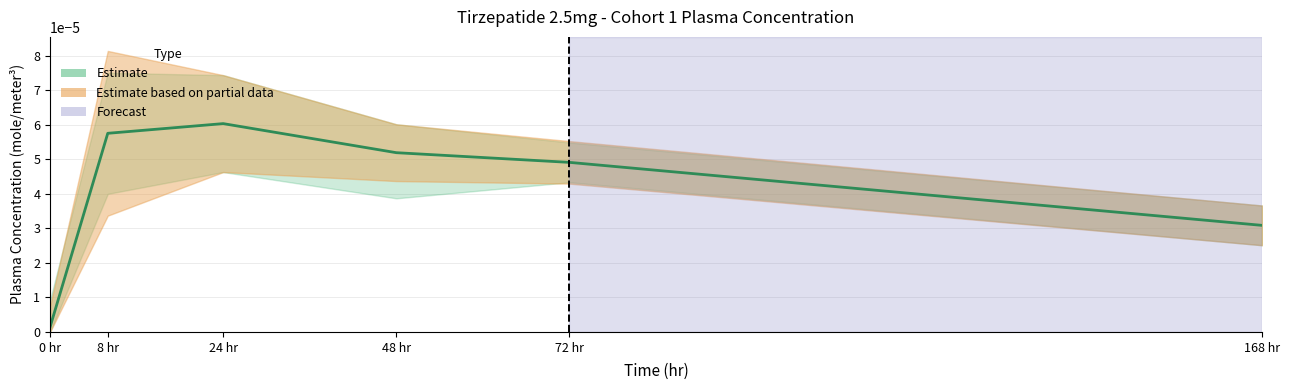

How many series are shown in this chart?

1